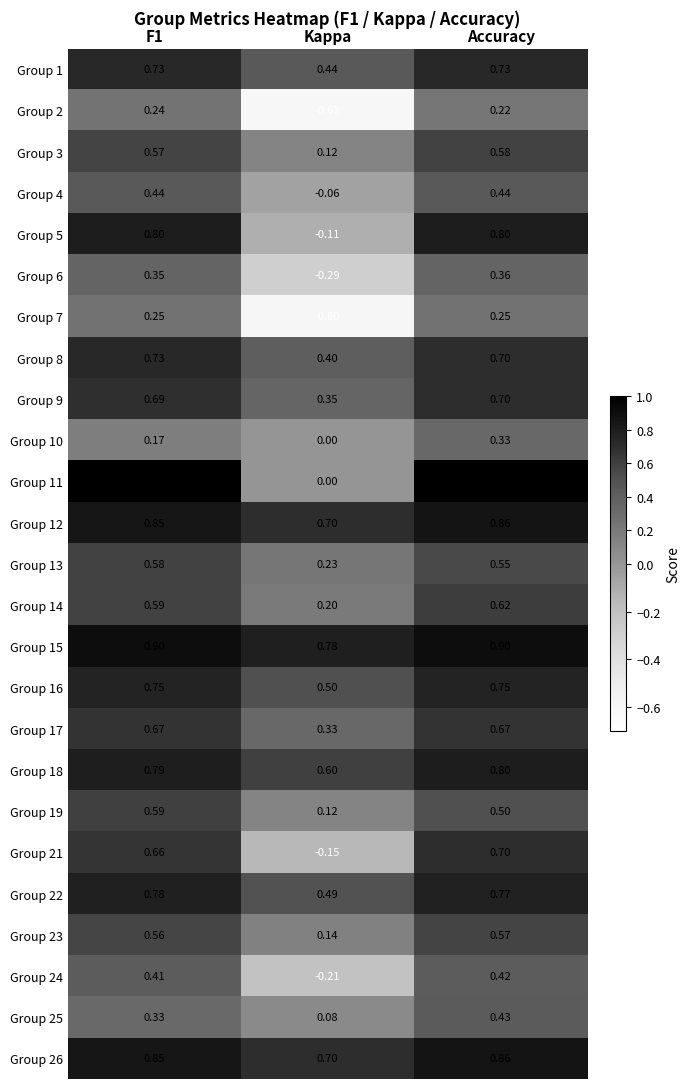

Where is Group 25 nearest to the value 0?

Kappa